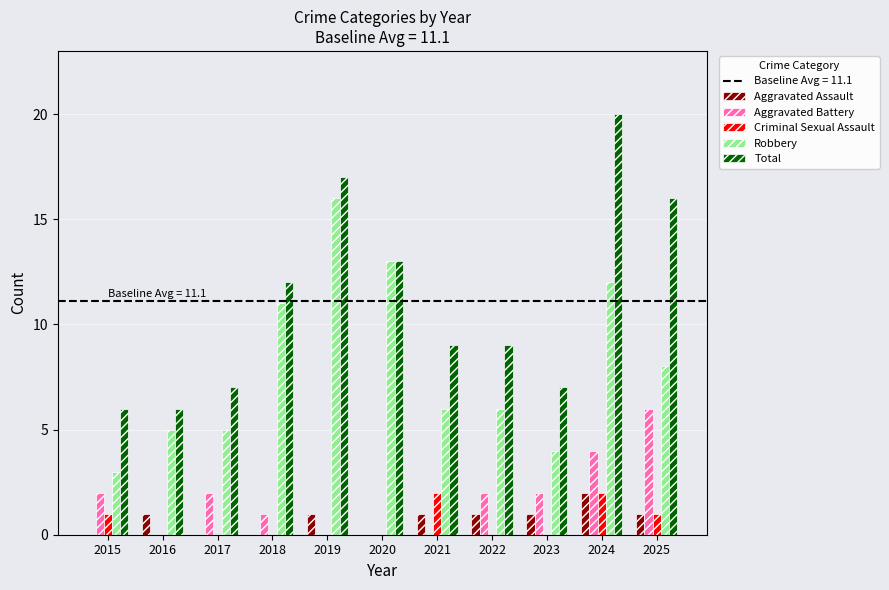

What is the greatest value displayed?

20